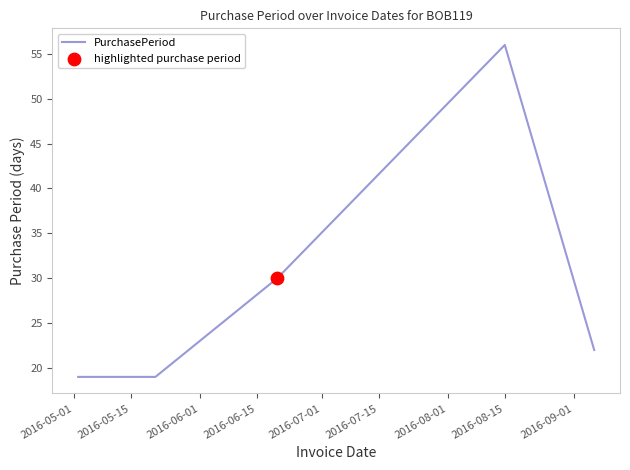

How many interior local peaks (higher than both neighbors) does the data have?

1